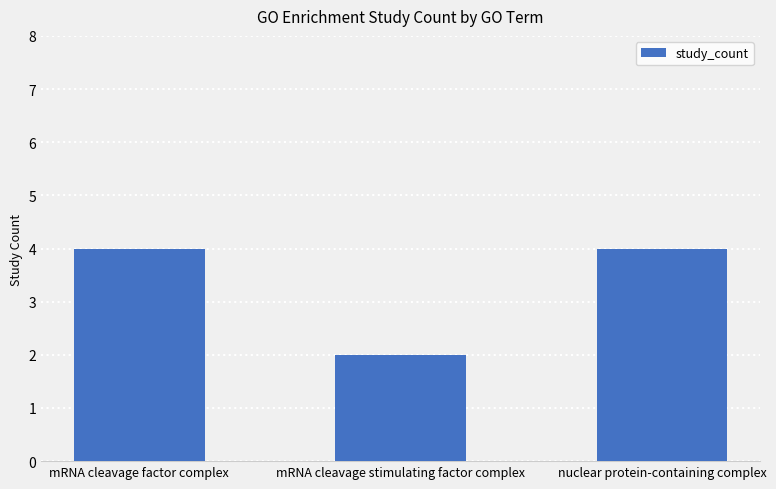

Reading right to left, extract all data points from this chart.

nuclear protein-containing complex=4	mRNA cleavage stimulating factor complex=2	mRNA cleavage factor complex=4